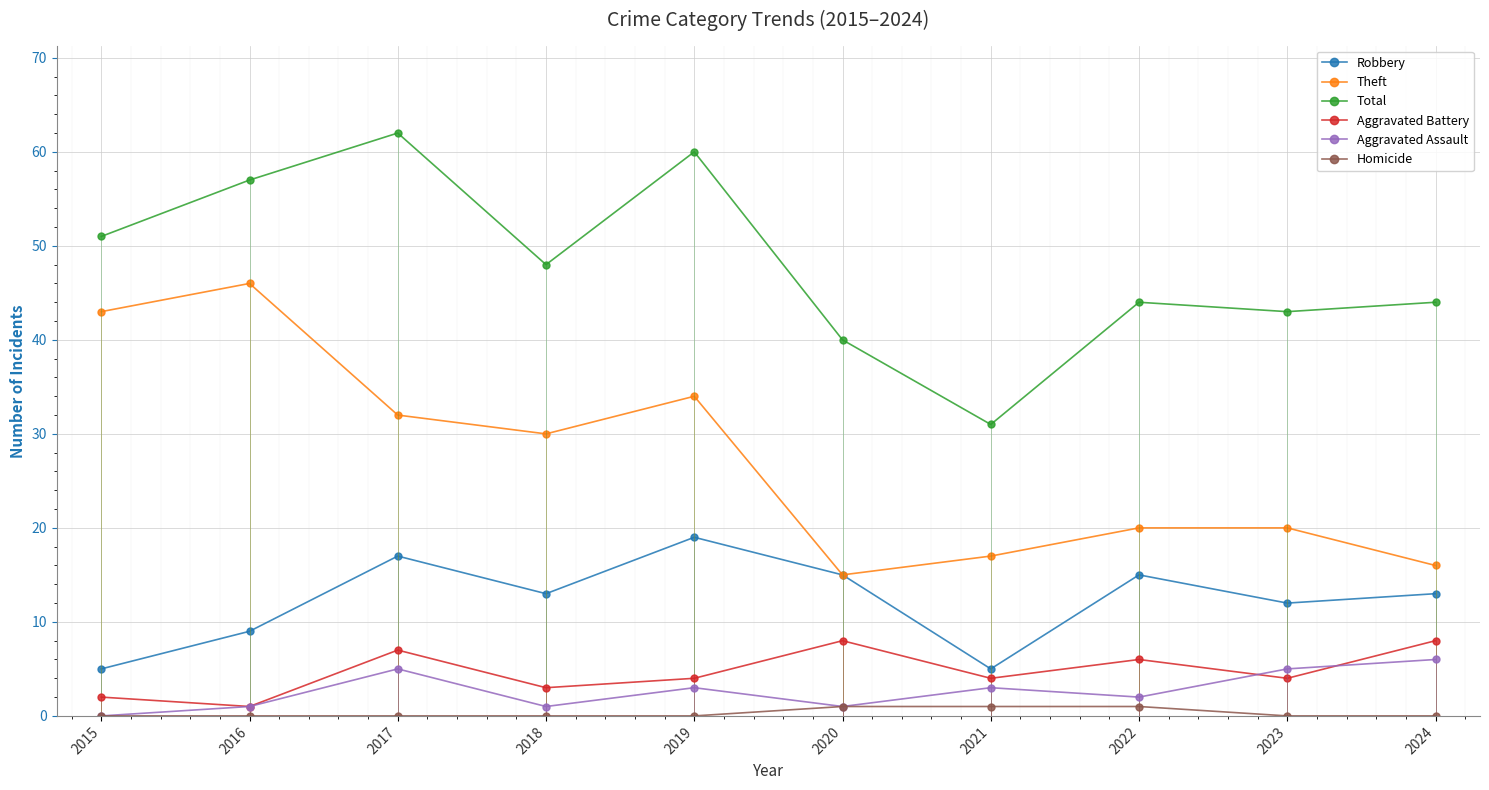

How many interior local peaks does the Aggravated Battery series have?

3